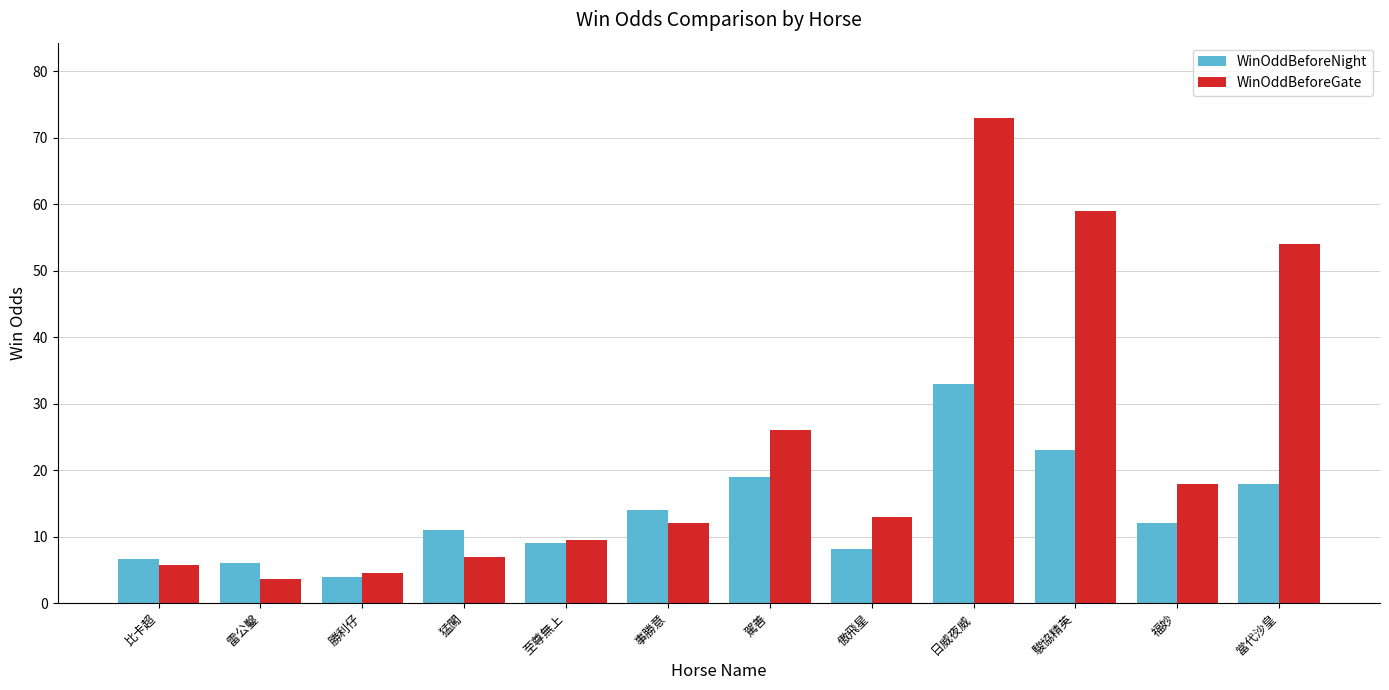

What is the spread (max minus min) of values at 日威夜威?

40.0